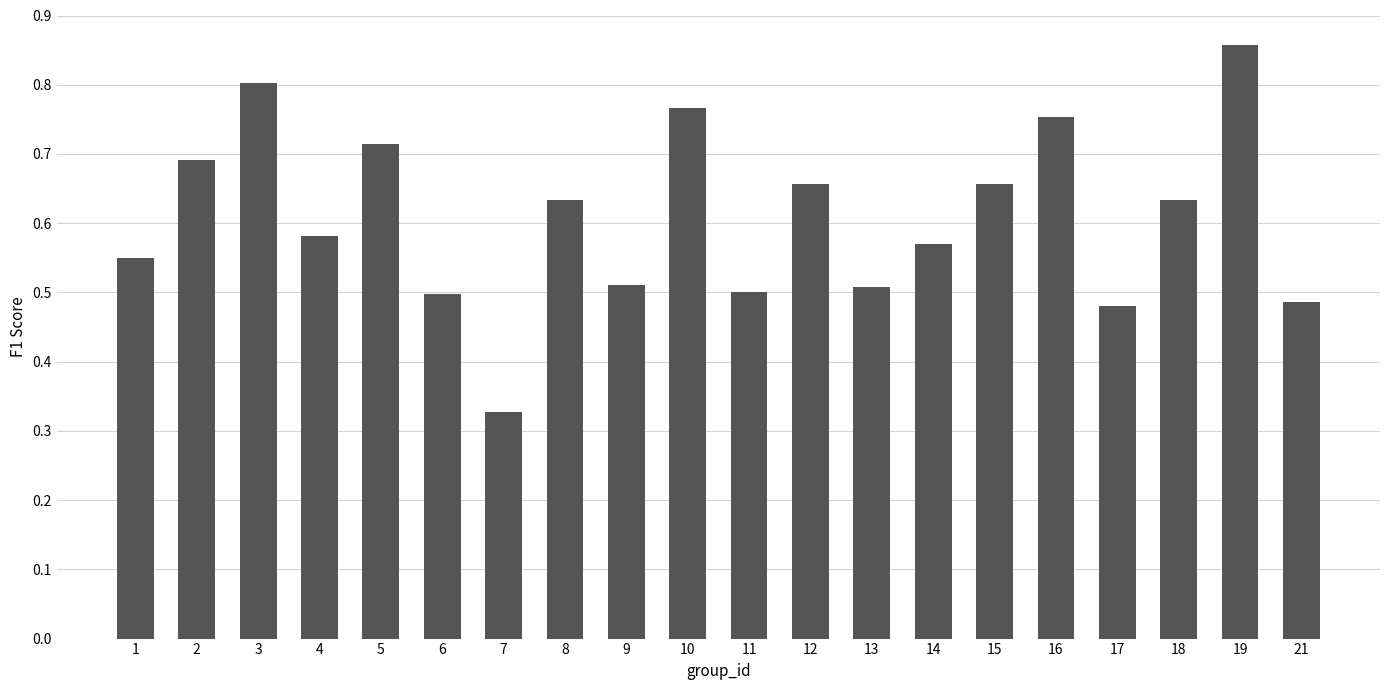

What is the sum of all values?

12.2